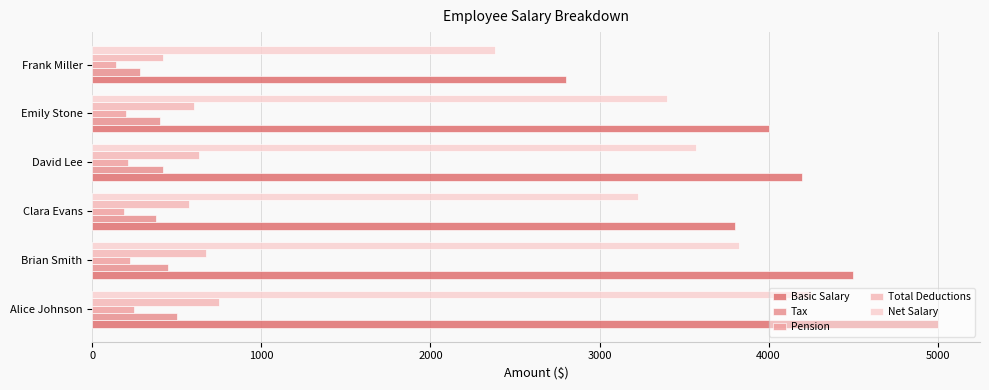

What is the maximum value shown in the chart?

5000